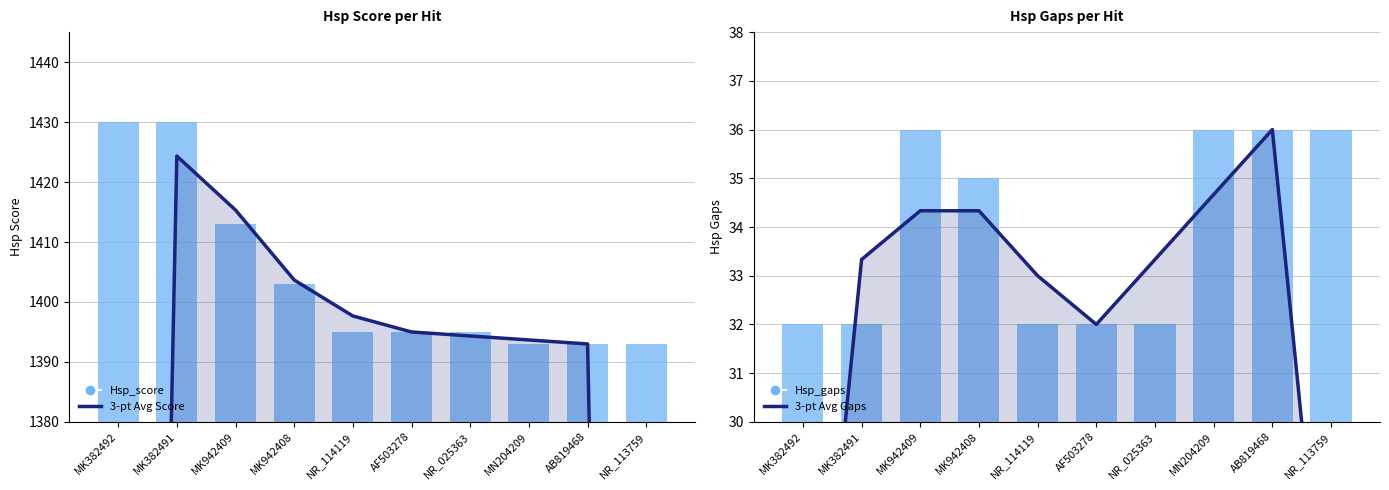

What is the difference between the second highest and second lowest values in the 3-pt Avg Gaps series?

10.7